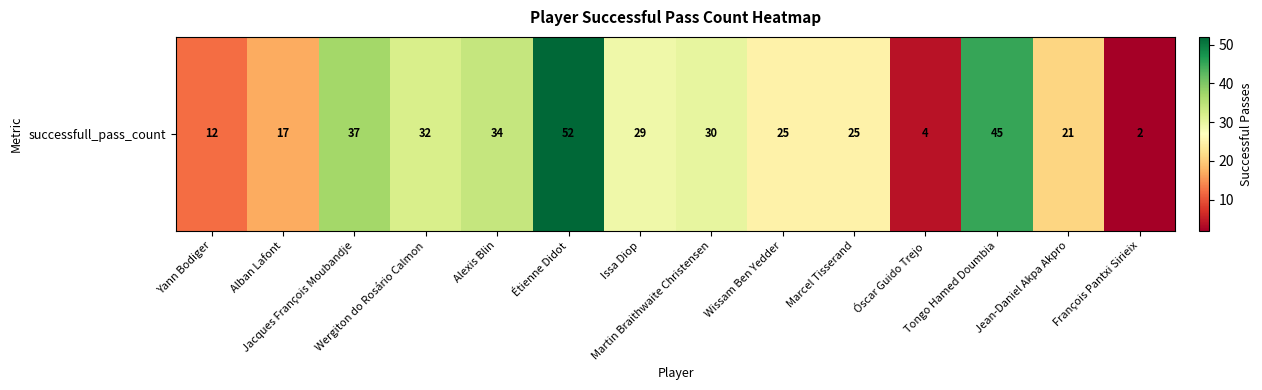

How many data points are above 29?

6